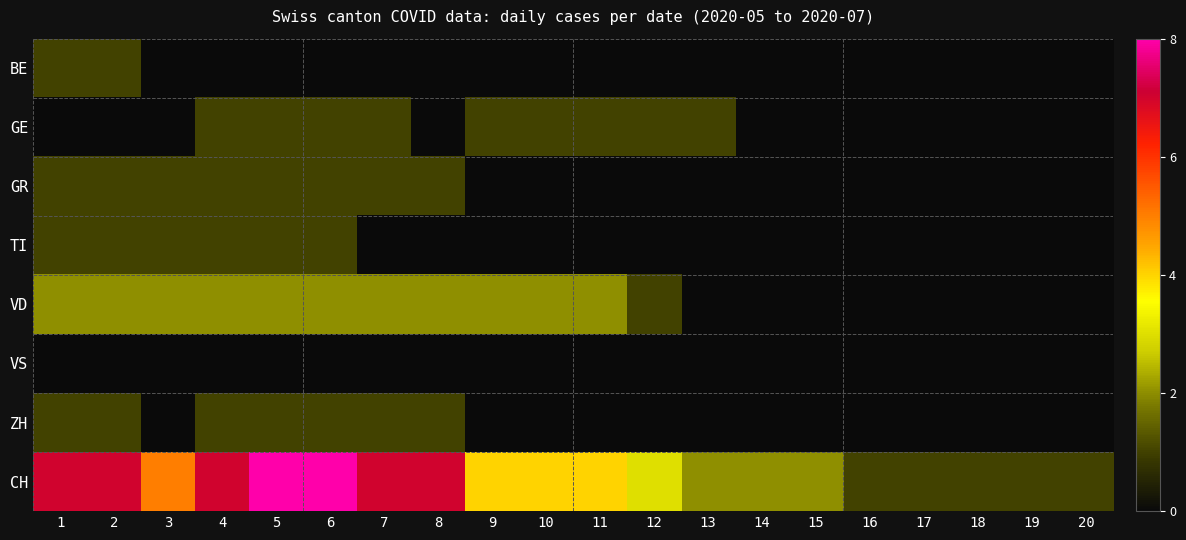

Rank the series by their maximum value, from lowest to highest.

VS, BE, GE, GR, TI, ZH, VD, CH